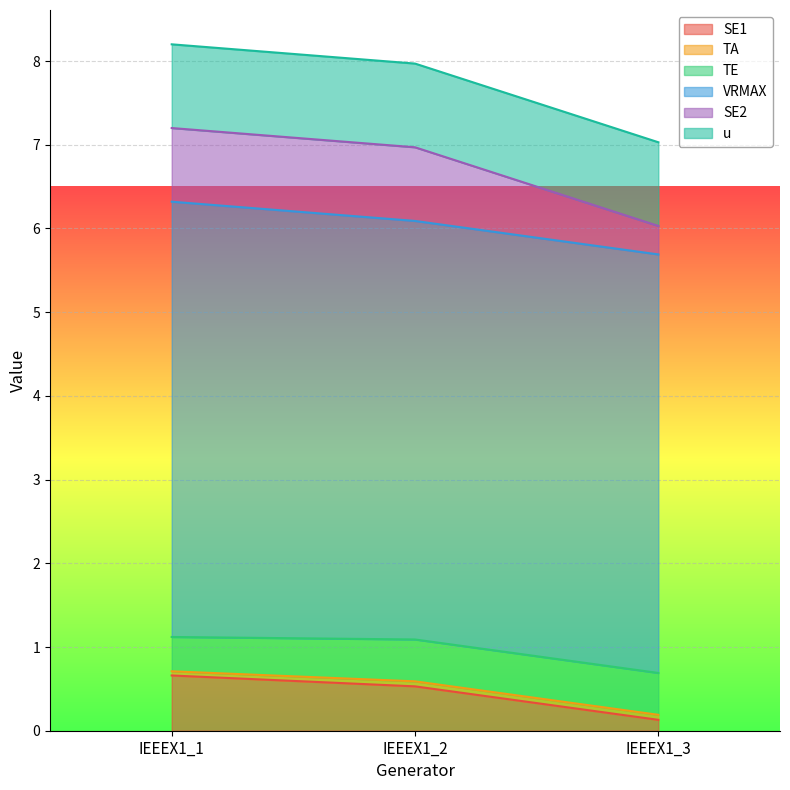

True or false: TA has a value of 0.0 at IEEEX1_3.

False